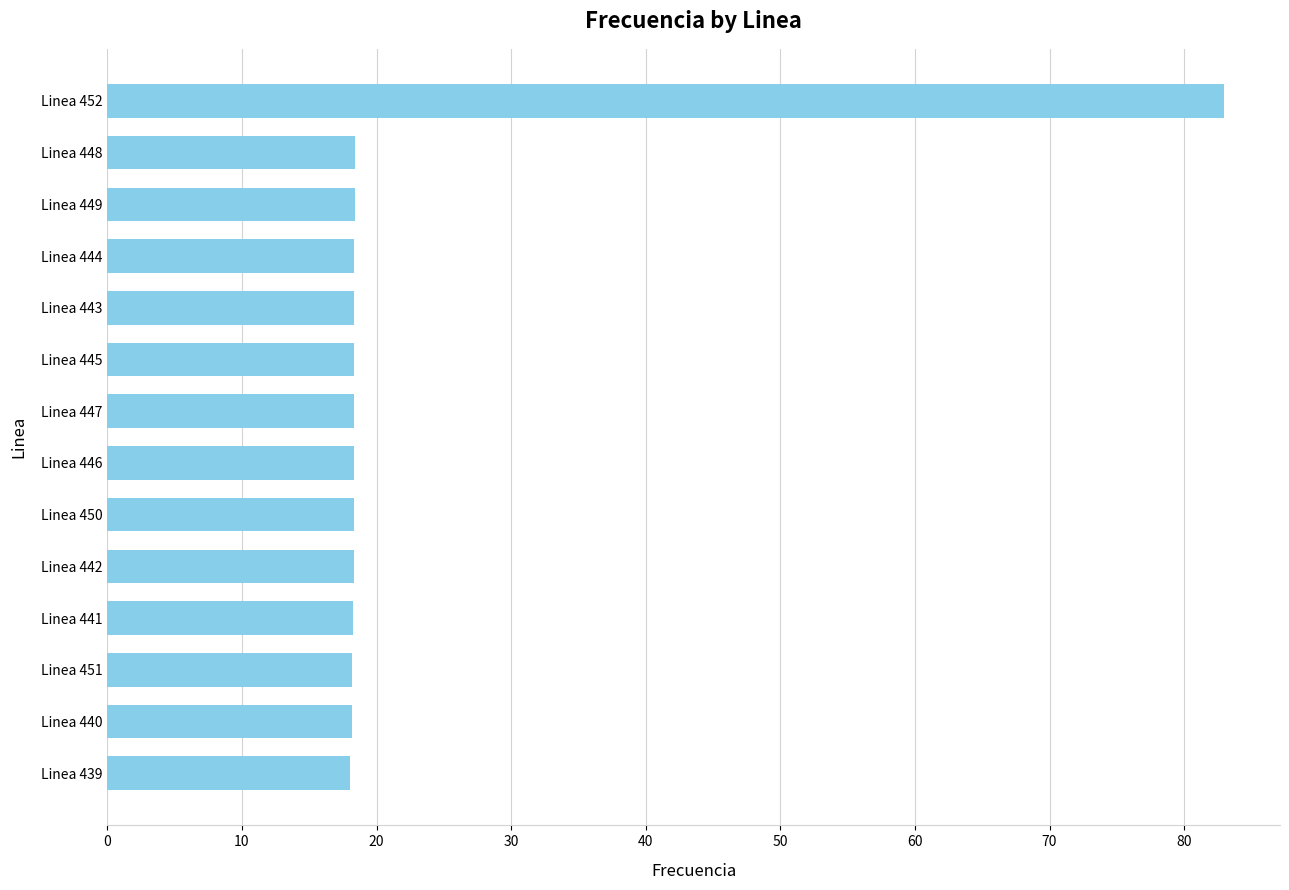

True or false: the data shows 18.4 at Linea 449.

True